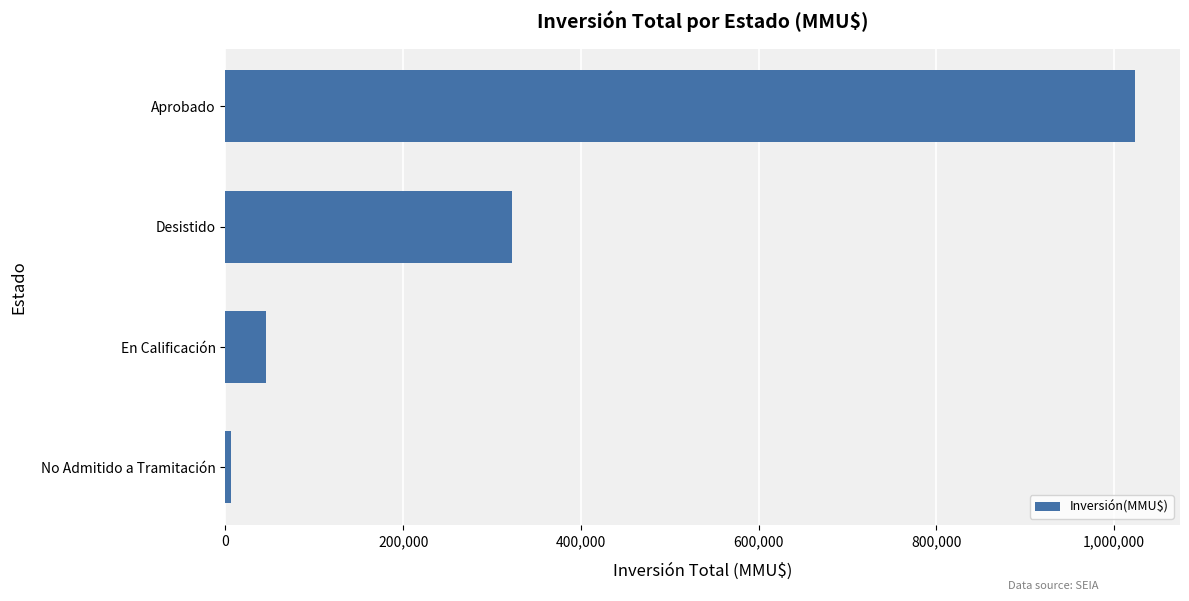

What is the label of the 2nd bar from the bottom?

En Calificación